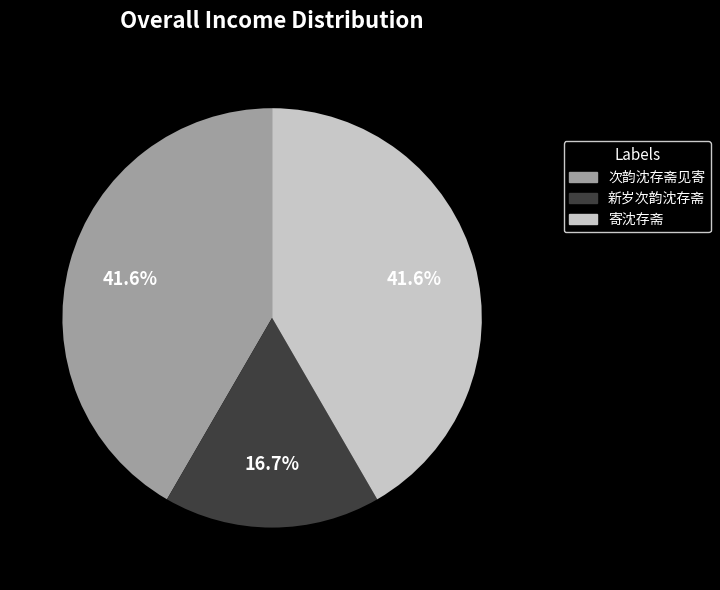

To the nearest percent, what percentage of the pie is 次韵沈存斋见寄?

42%